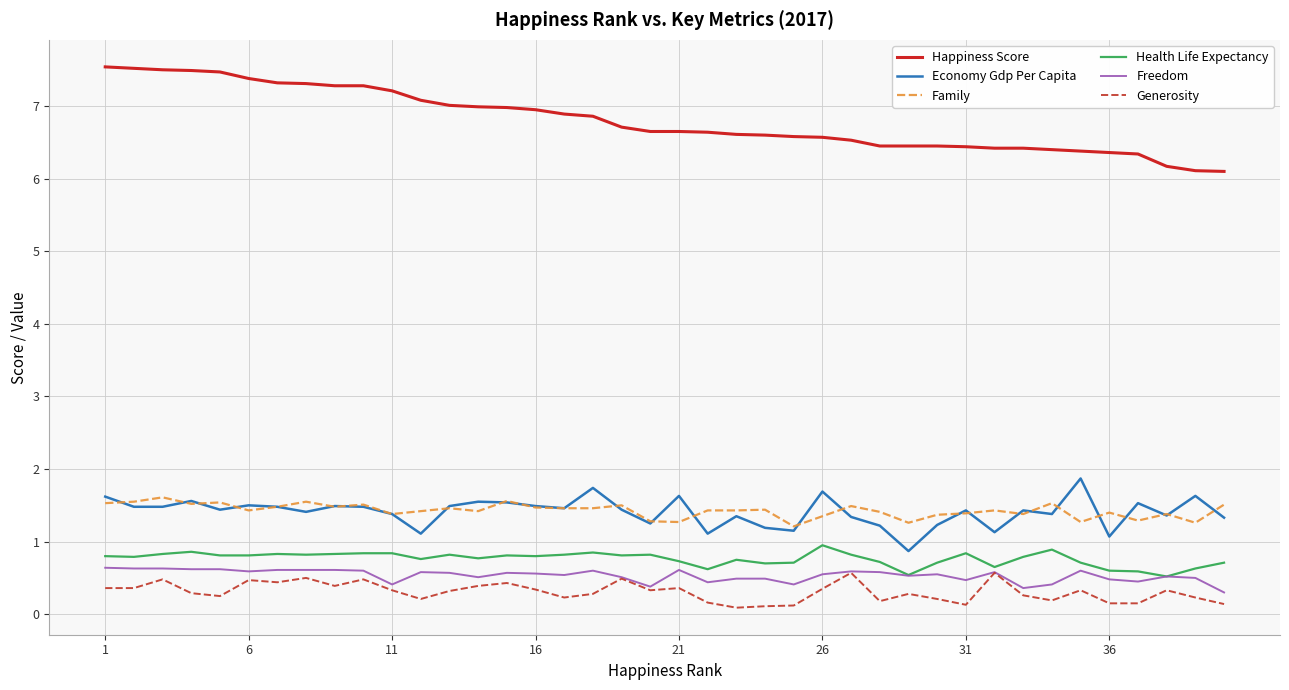

What is the average value of the Health Life Expectancy series?

0.8